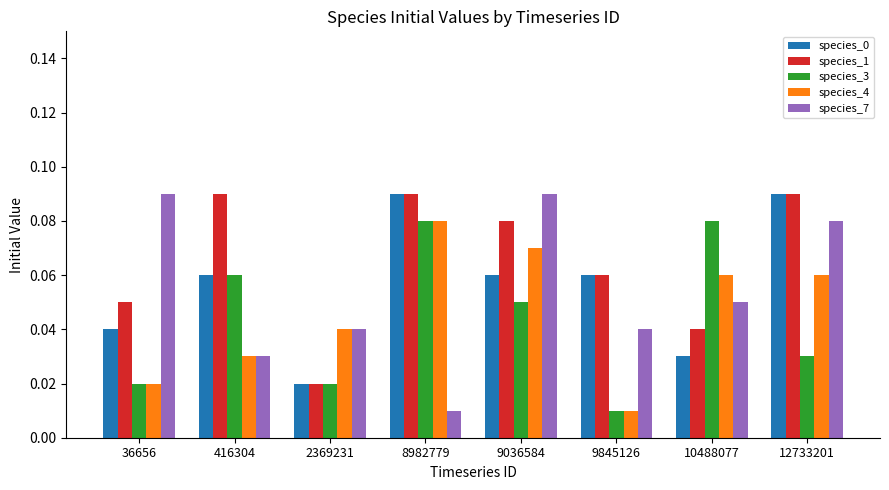

Is it true that species_3 equals 0.0 at 416304?

False